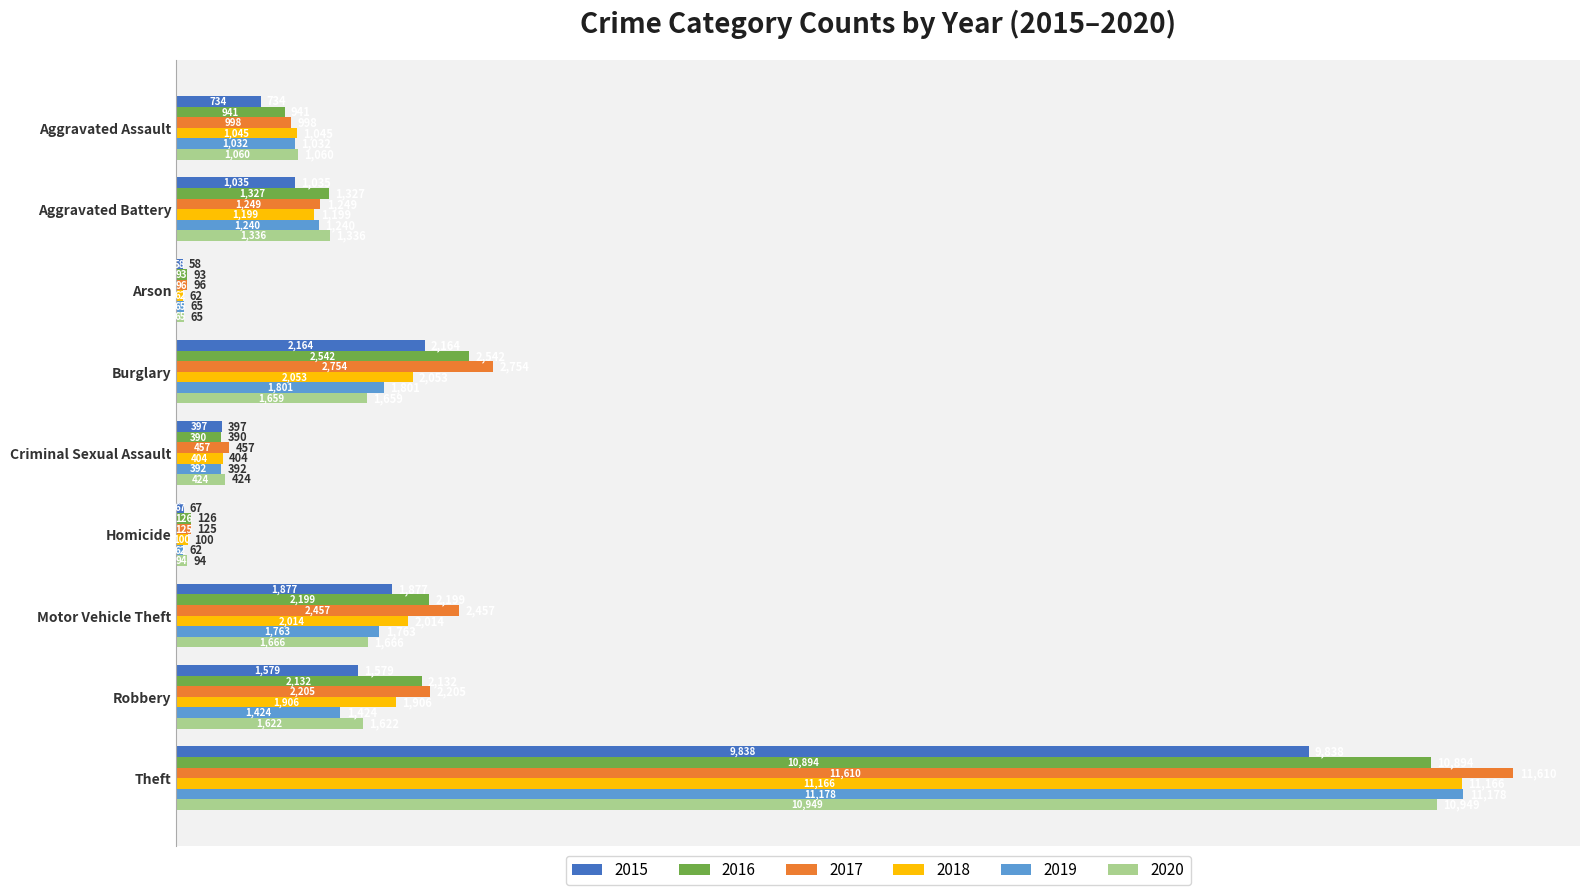

Is the value of 2015 at Burglary greater than the value of 2017 at Criminal Sexual Assault?

Yes